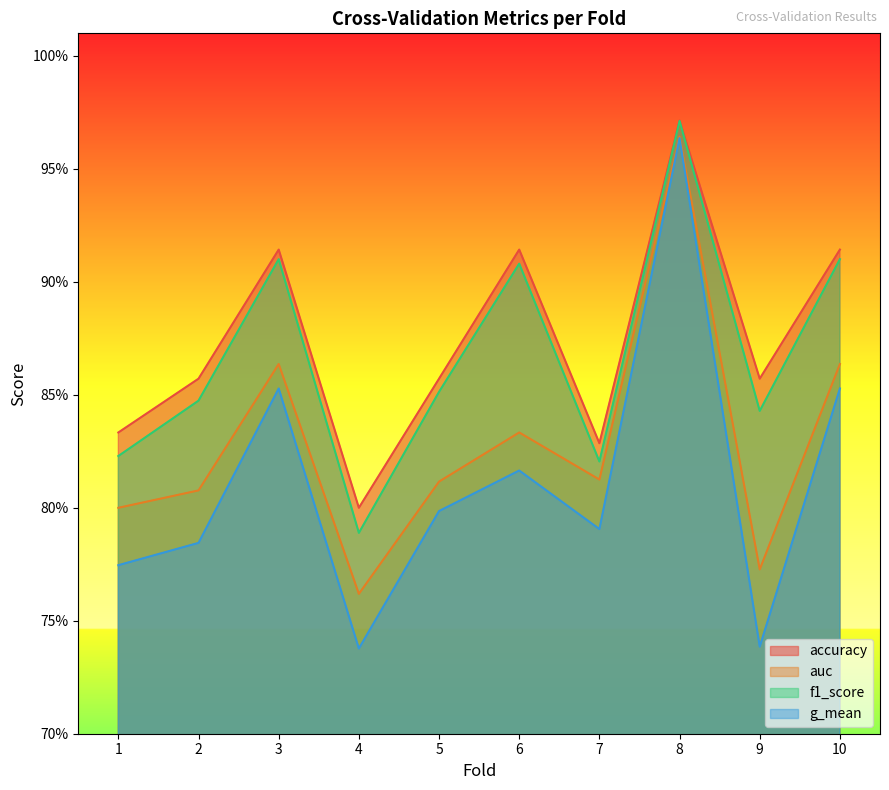

The value of f1_score at 6 is 0.5. True or false?

False